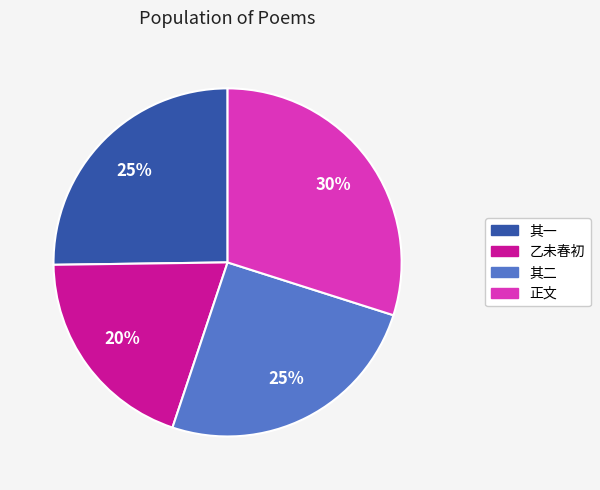

Is there a majority slice in this chart?

No